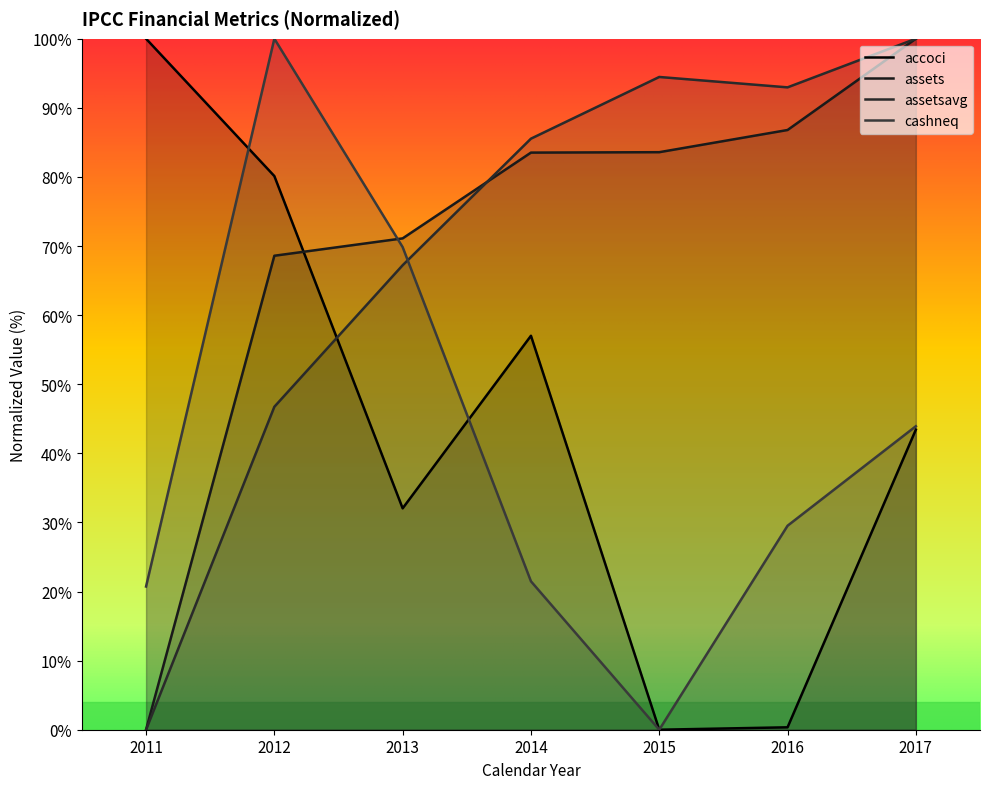

Is the value of accoci at 2015 greater than the value of cashneq at 2017?

No